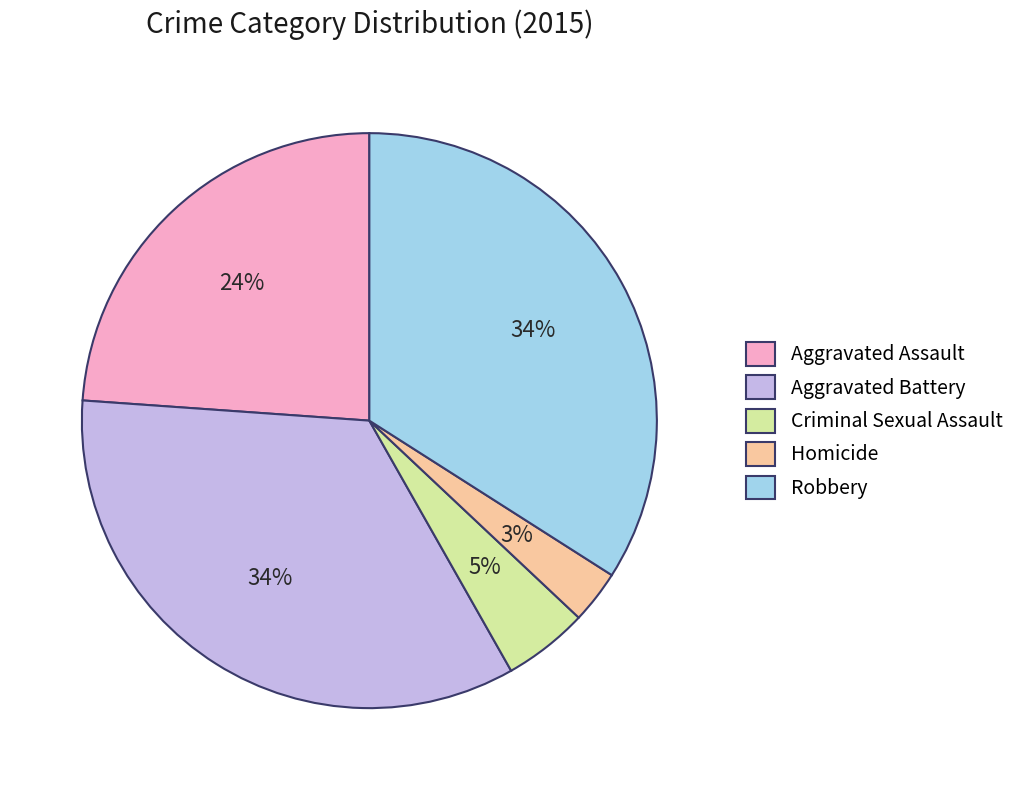

True or false: Homicide accounts for 3% of the total.

True